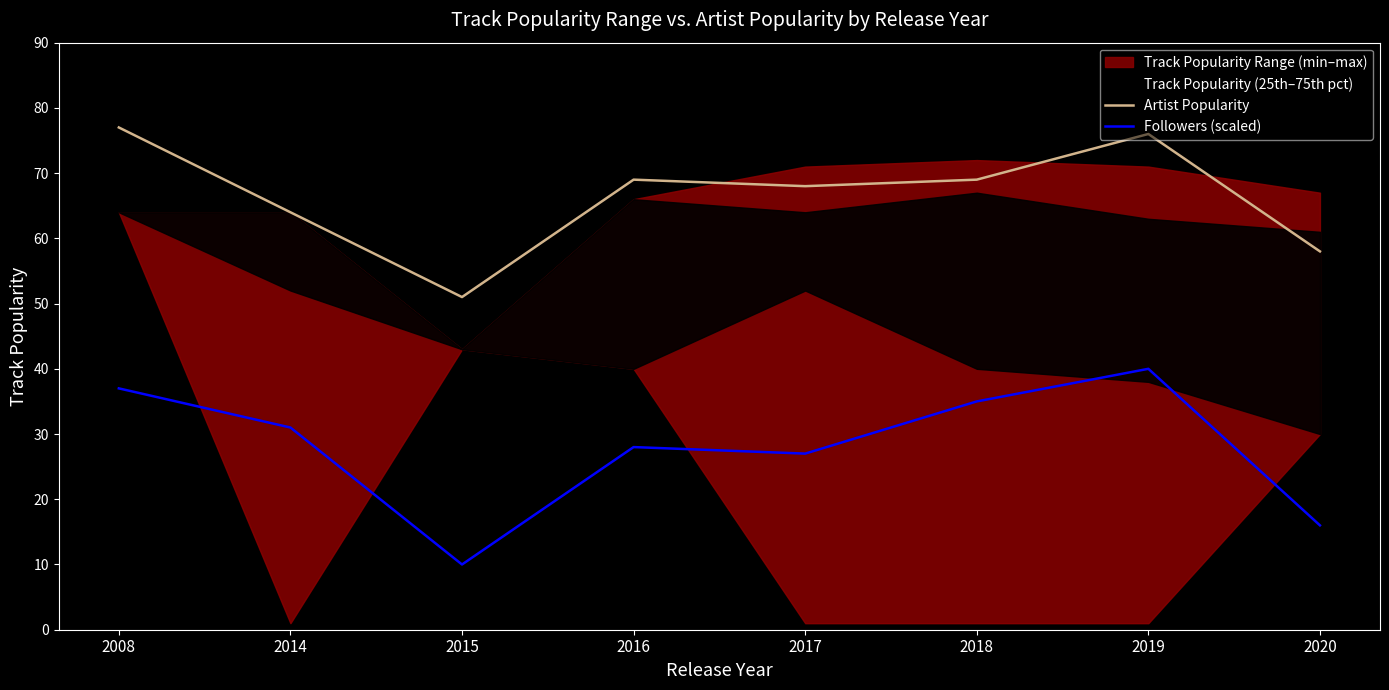

What is the greatest value displayed?

77